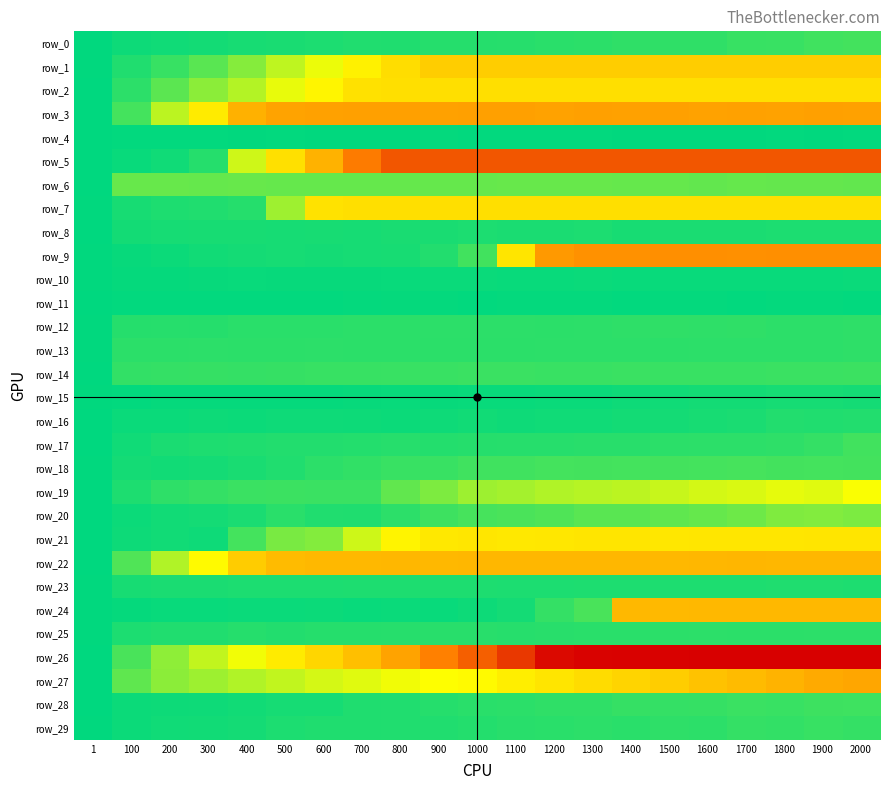

Which label corresponds to the smallest value in the chart?

2000